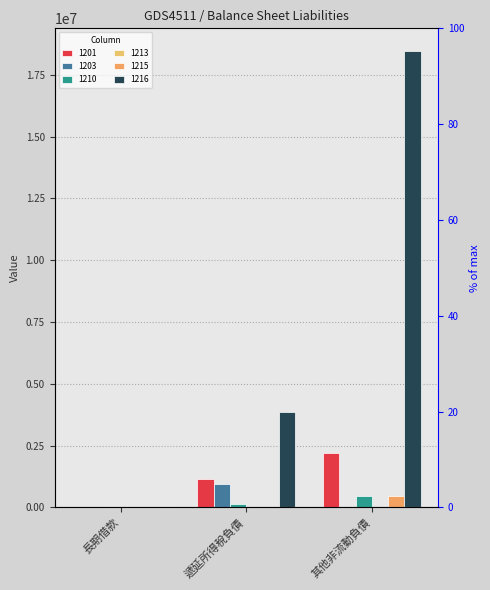

How many values in 1216 are above zero?

2